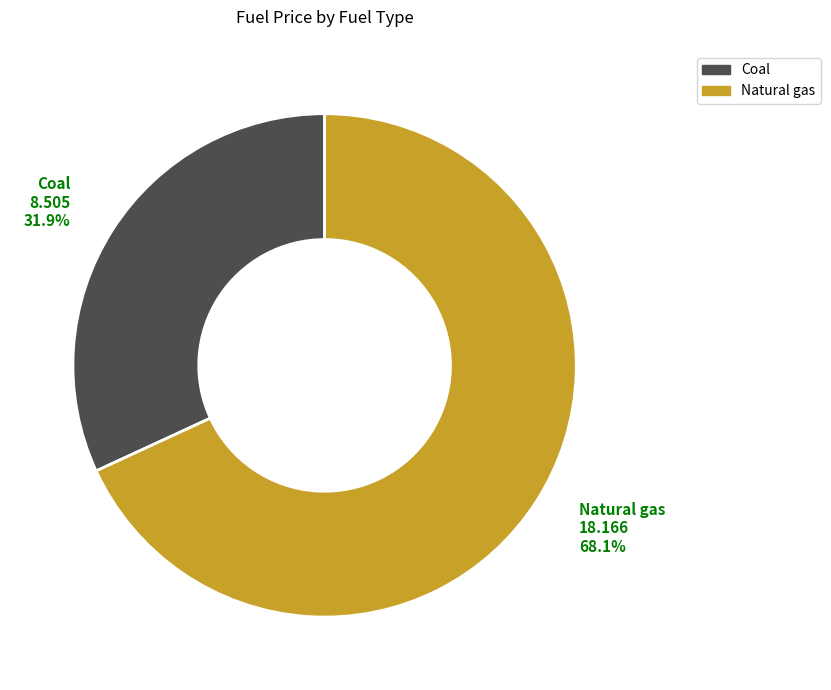

Does any single category account for the majority?

Yes